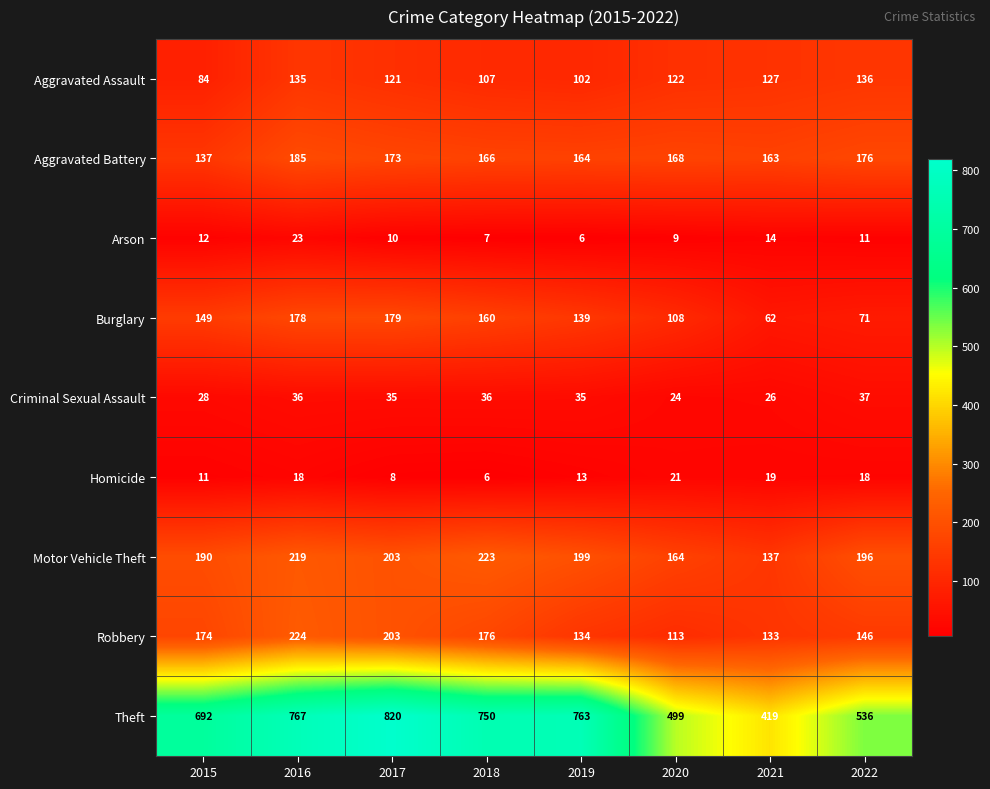

At how many categories does at least one series exceed 528?

6